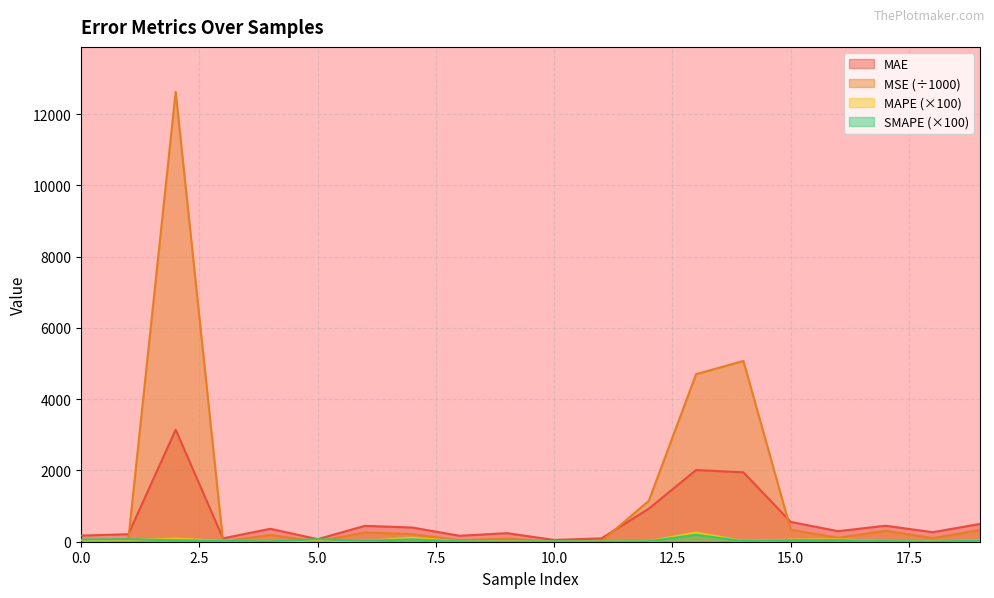

Is it true that SMAPE equals 14.8 at 10?

False